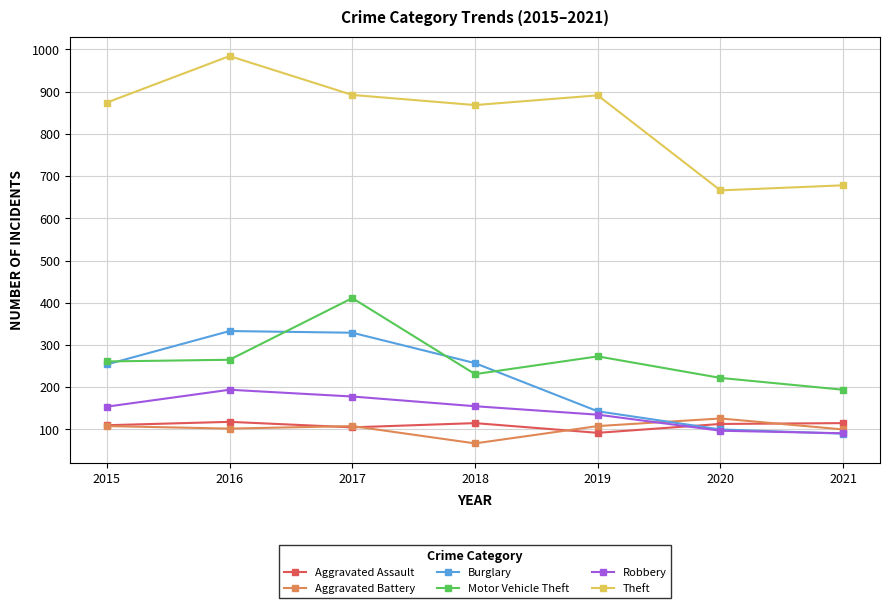

Is the value of Burglary at 2019 greater than the value of Motor Vehicle Theft at 2020?

No